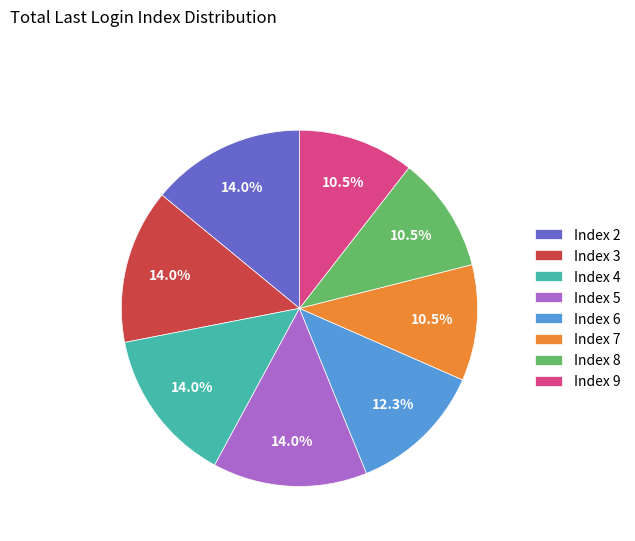

Is there any slice that represents more than half of the pie?

No